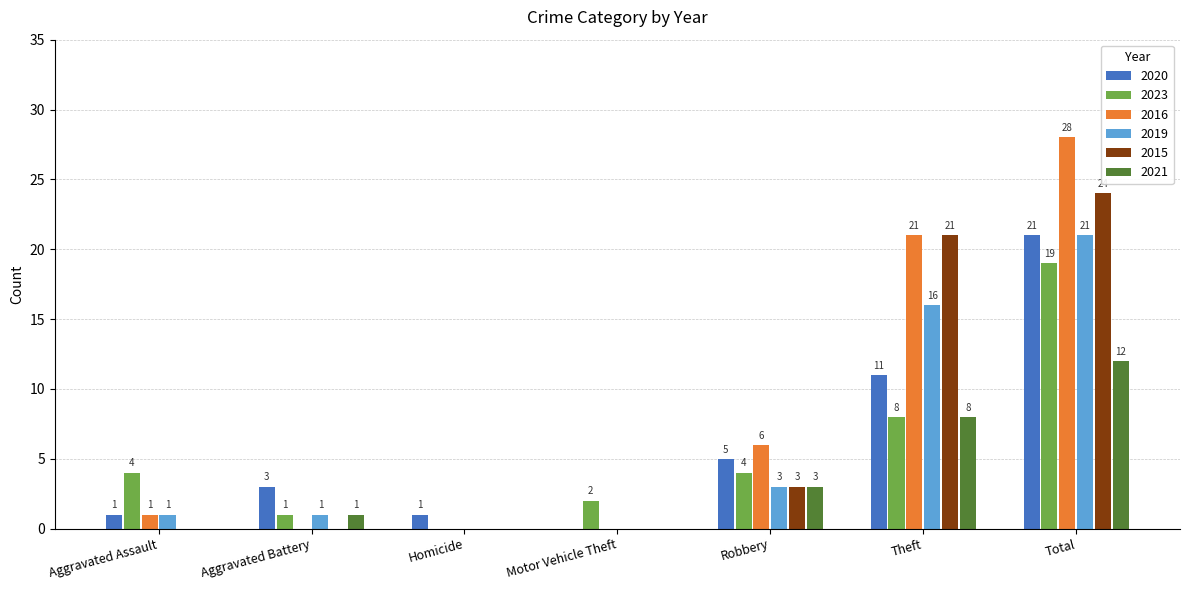

Which series has the widest spread of values?

2016